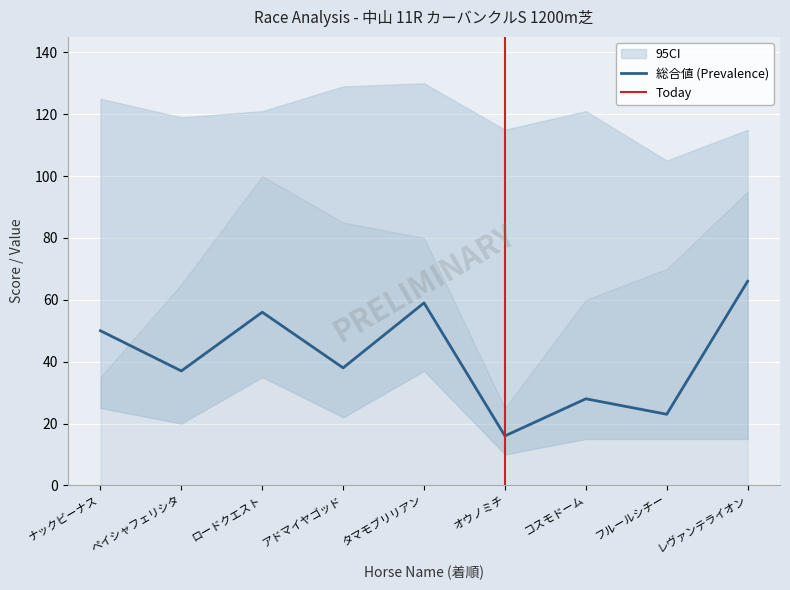

What is the approximate value of 総合値 (Prevalence) at レヴァンテライオン?

66